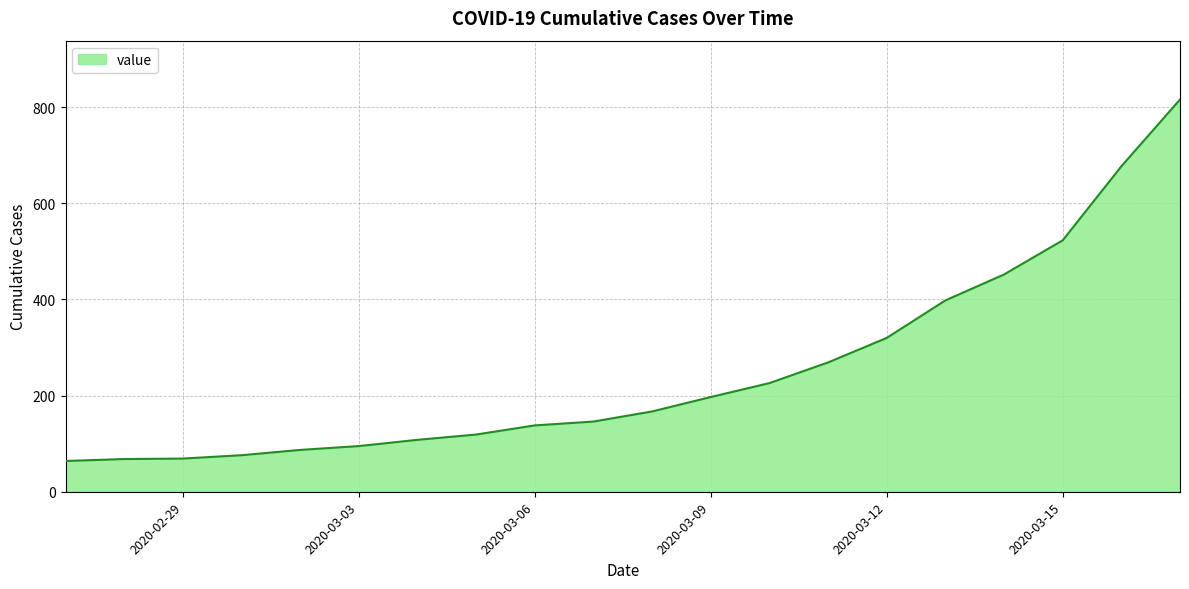

What is the greatest value displayed?

816